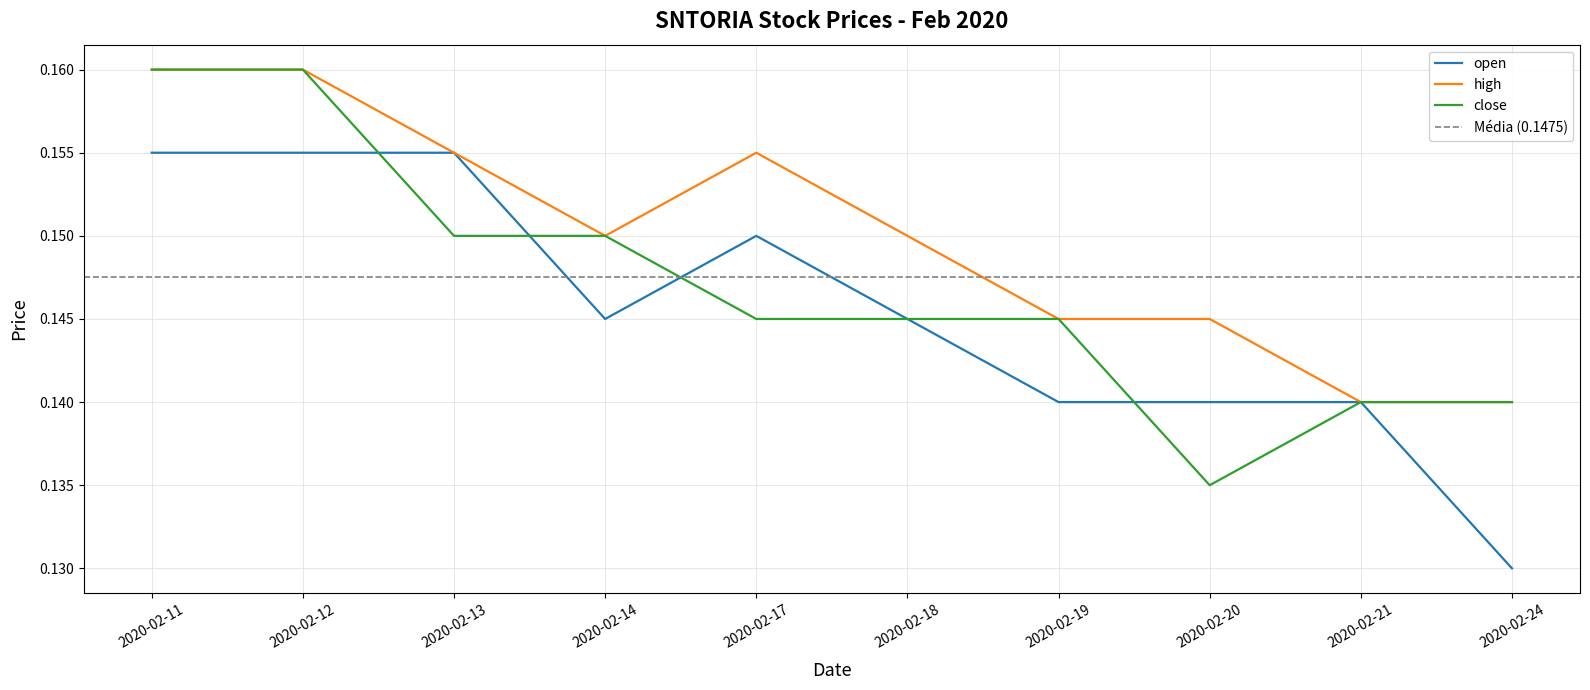

Which category has the highest value in the close series?

2020-02-11